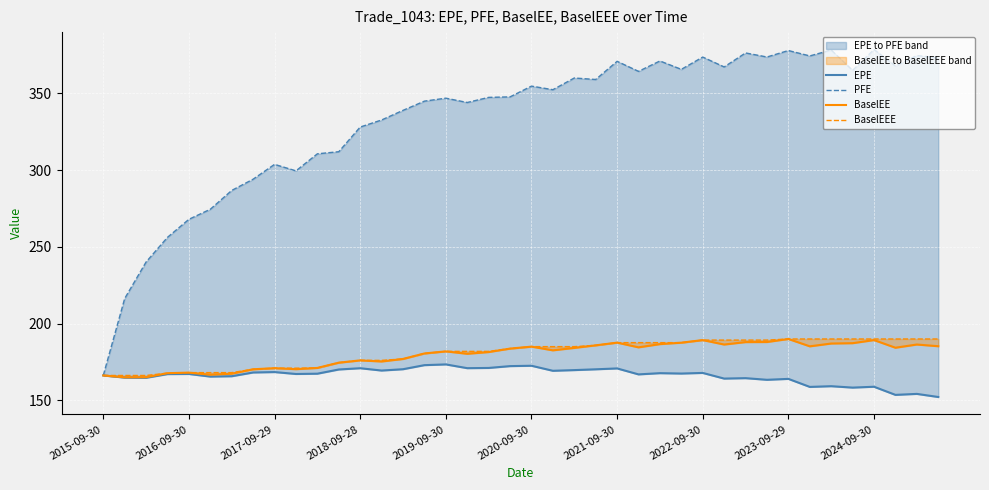

In BaselEE, how many points are higher than both neighbors (excluding endpoints)?

10